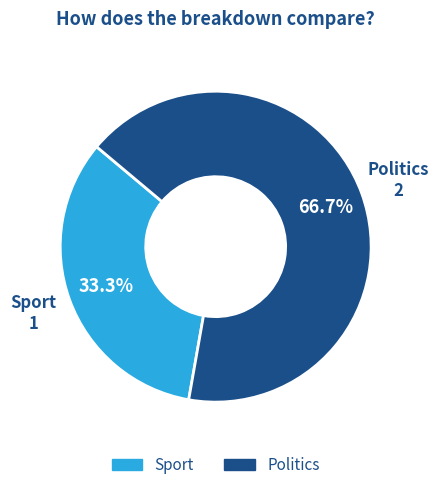

Which category has the smallest portion of the pie?

Sport